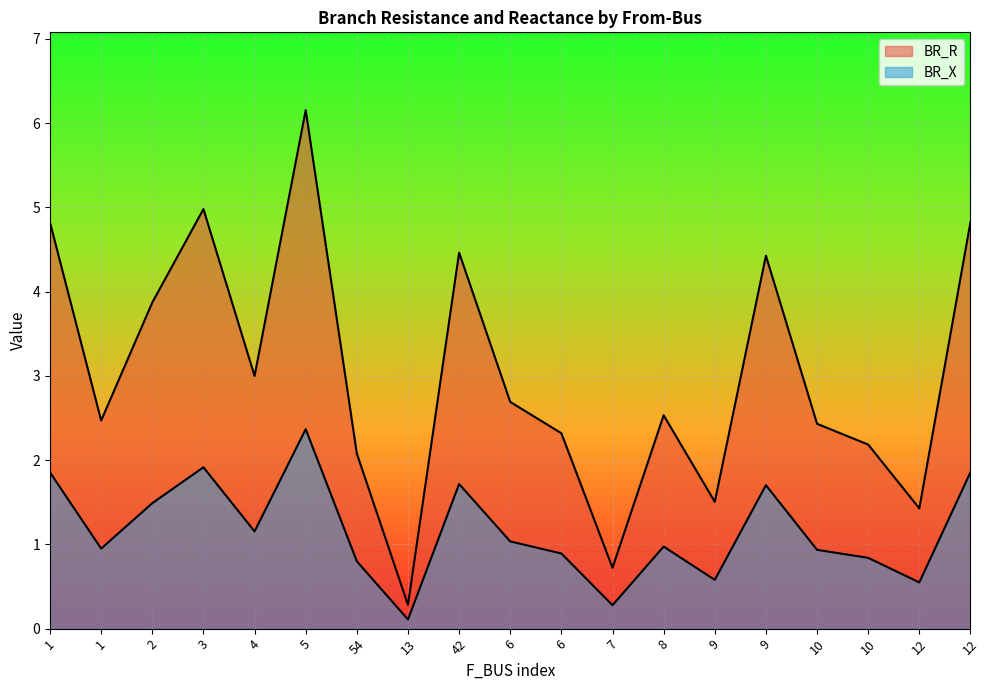

Which label corresponds to the largest value in the chart?

5